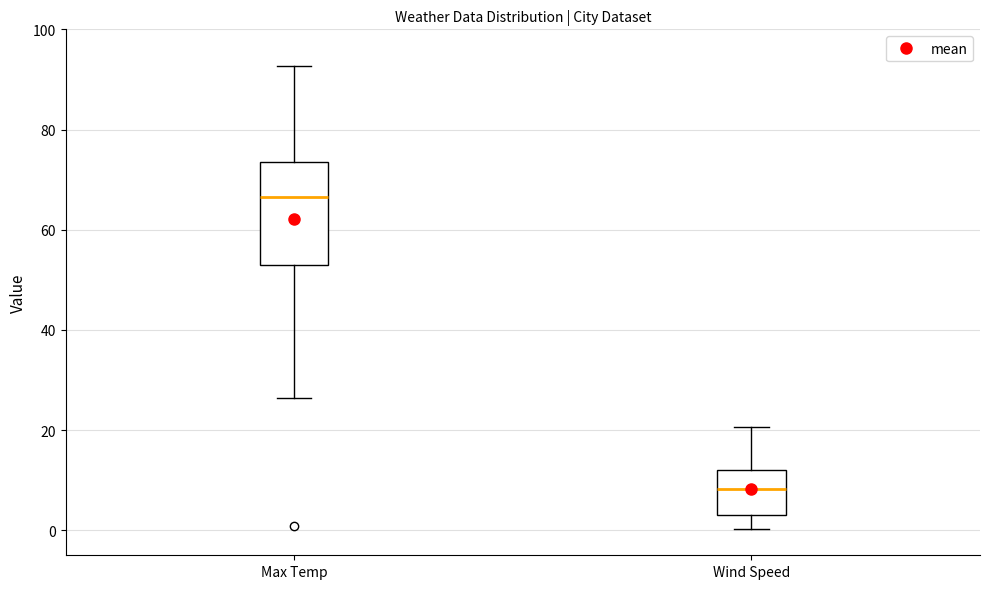

Where is the lower edge of the box for Wind Speed on the y-axis? The values are not printed on the chart, so give them approximately, as read against the axis.

4